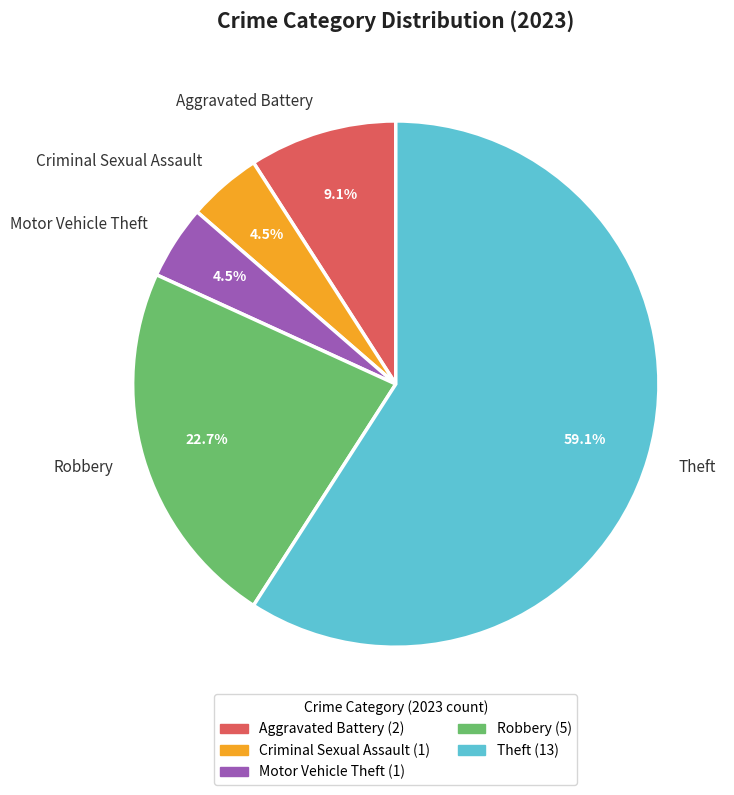

Which category accounts for the majority?

Theft